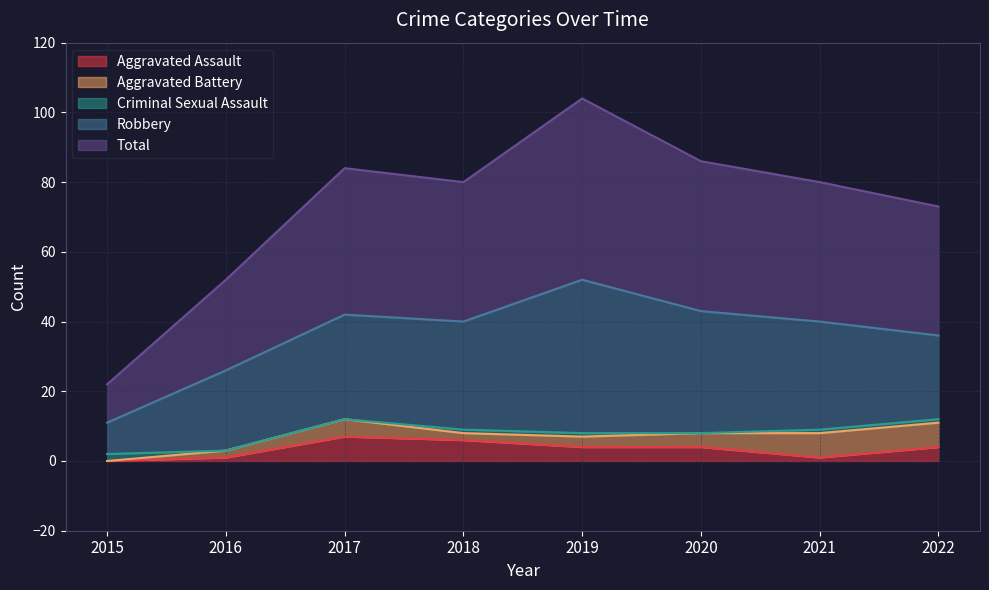

The value of Aggravated Assault at 2022 is 4. True or false?

True